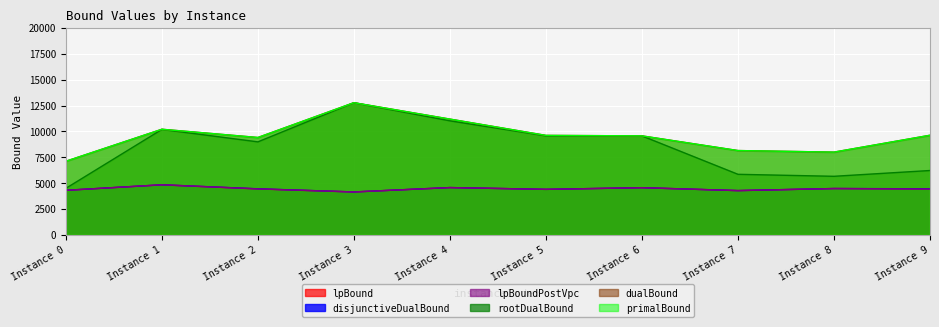

How many series are shown in this chart?

6